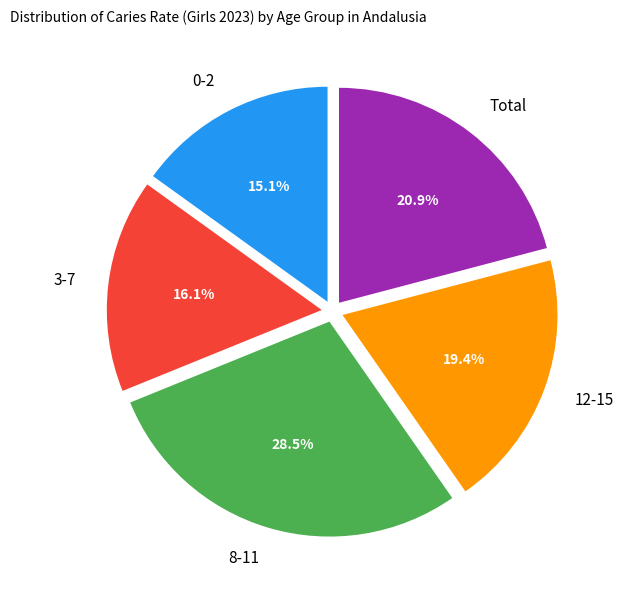

Which slice is the largest?

8-11